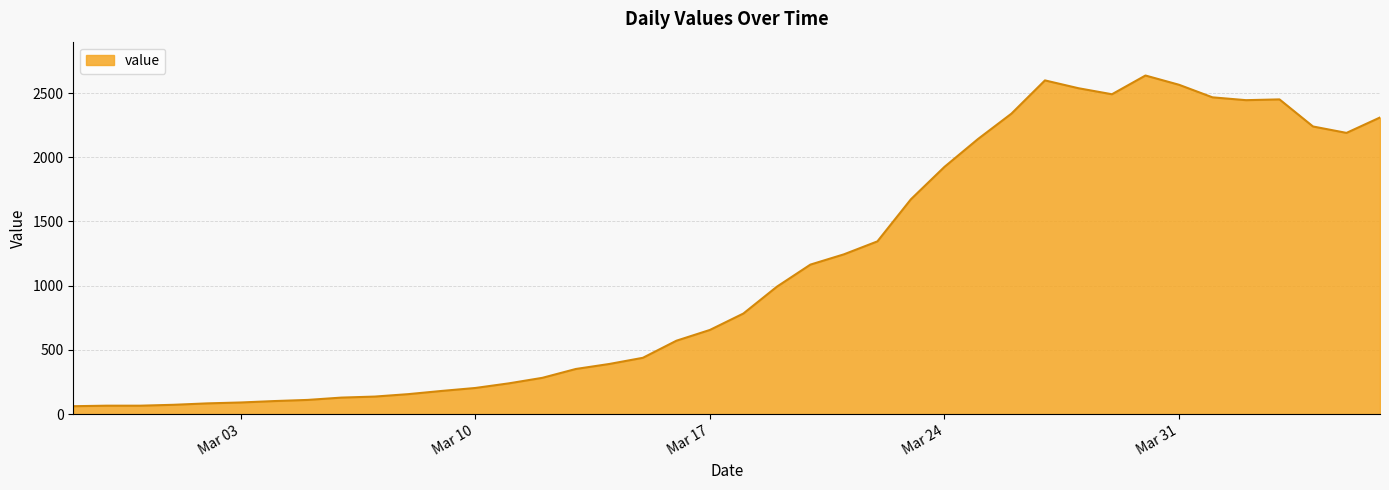

How many categories are shown in the chart?

40